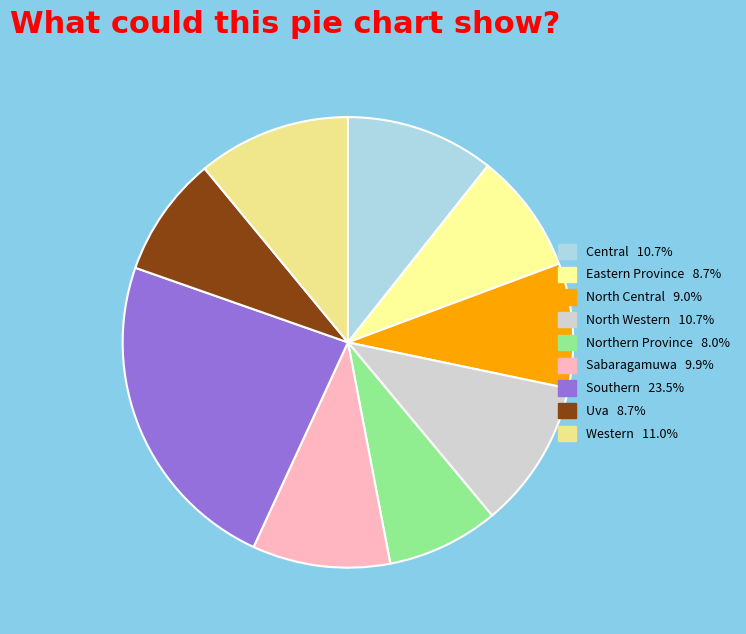

Approximately how many times larger is the value at Sabaragamuwa compared to North Central?

1.1